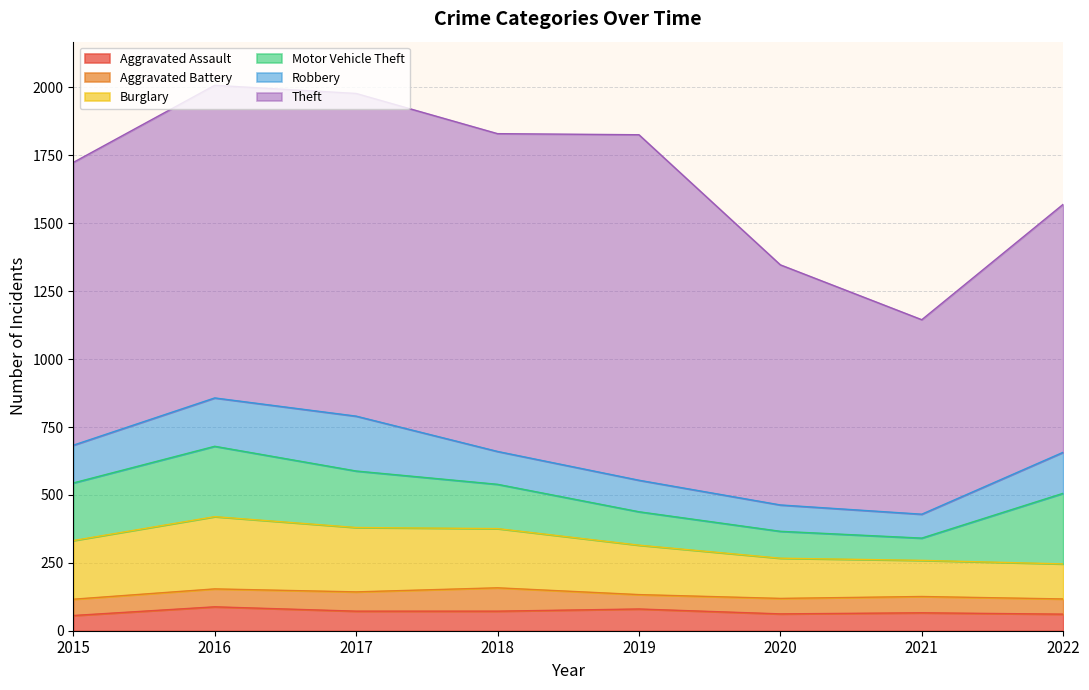

What is the difference between the maximum and minimum values in the Aggravated Battery series?

33